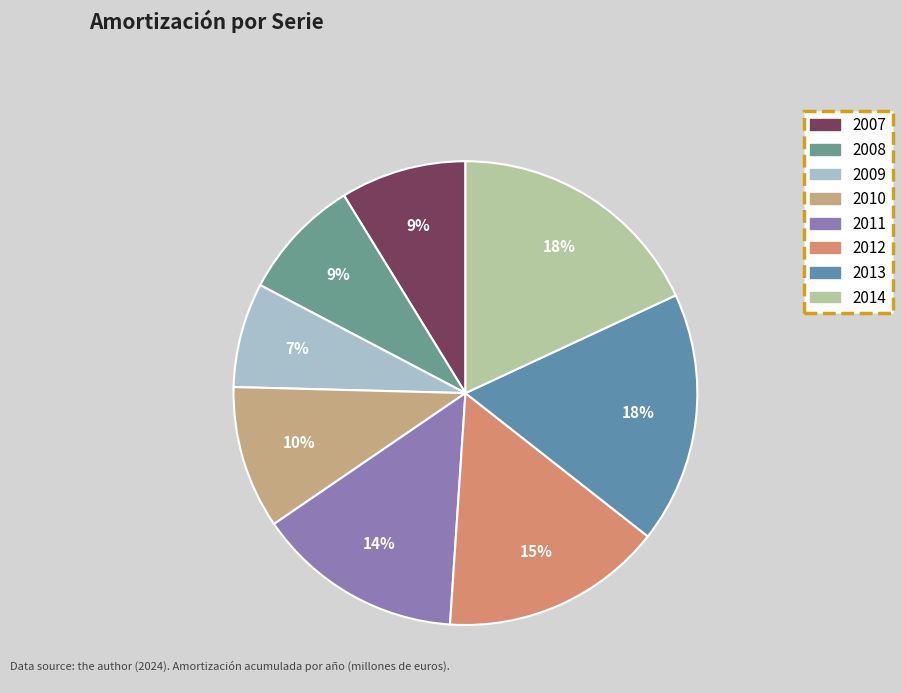

What percentage is the 2013 slice, to the nearest percent?

18%